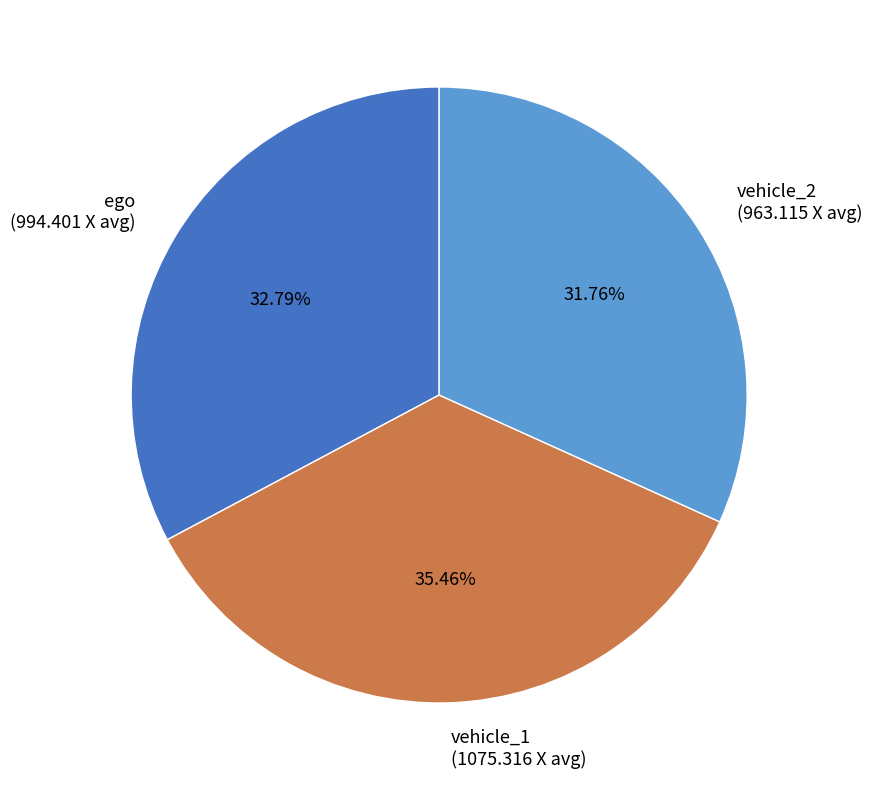

Which has a higher value, vehicle_1 (1075.316 X avg) or ego (994.401 X avg)?

vehicle_1 (1075.316 X avg)